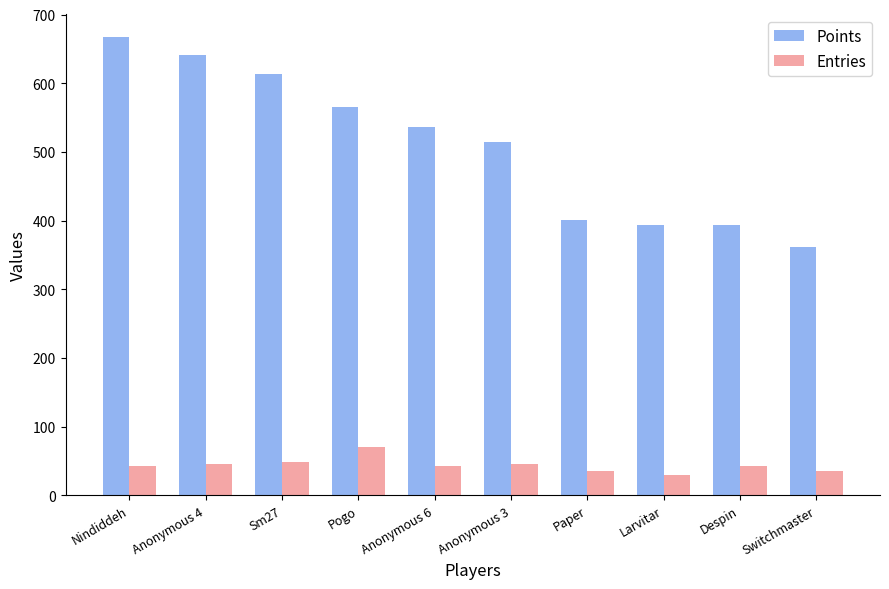

What is the difference between the highest and lowest values at Anonymous 6?

494